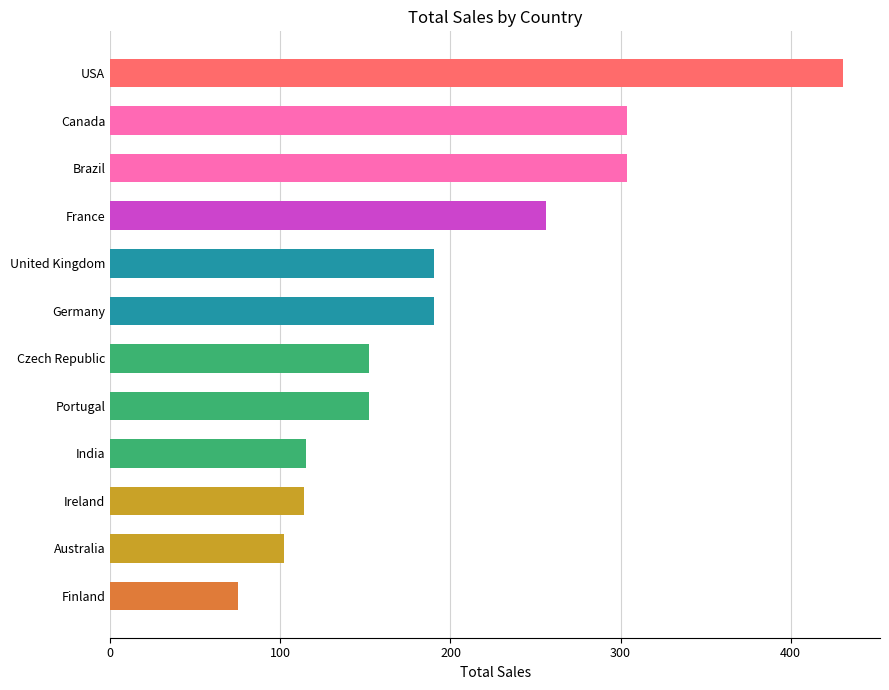

At which label is the value closest to 253?

France